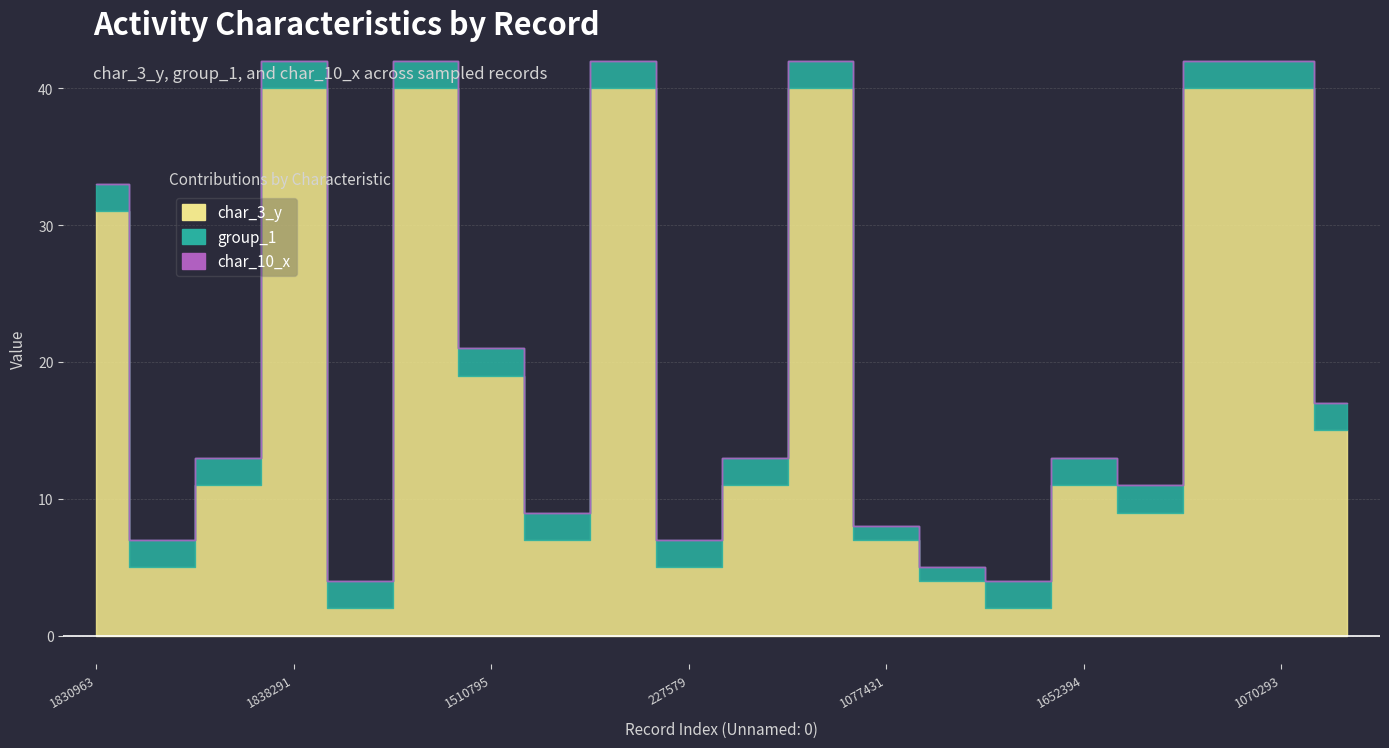

List the series in order of their peak value, highest first.

char_3_y, group_1, char_10_x